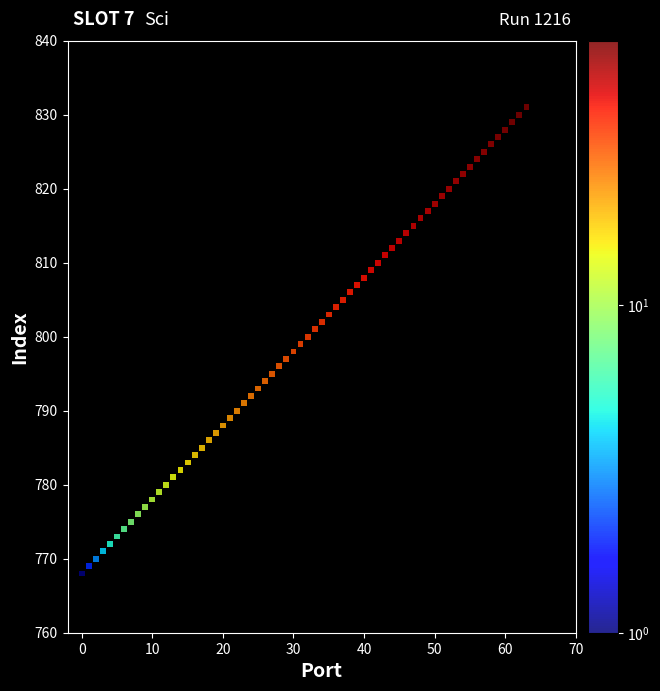

What is the range of X values (max minus min)?

63